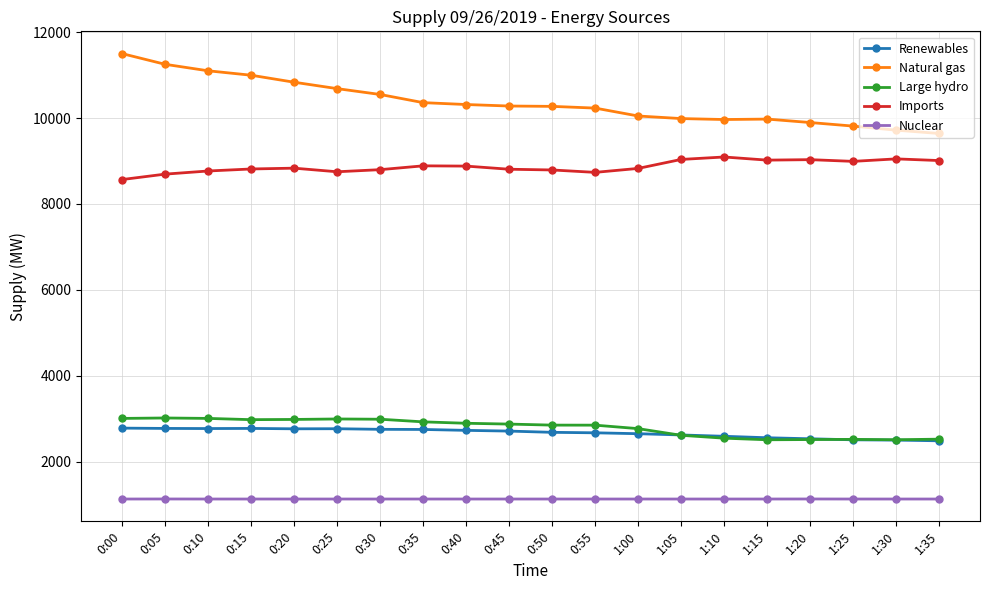

Which series has the widest spread of values?

Natural gas